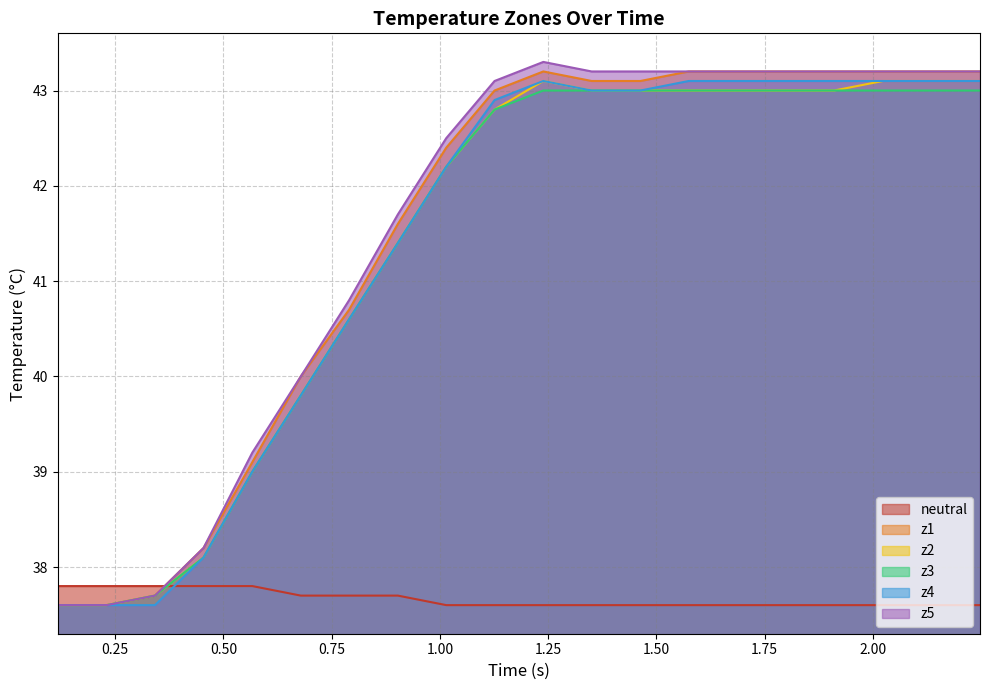

What is the smallest value displayed?

37.6